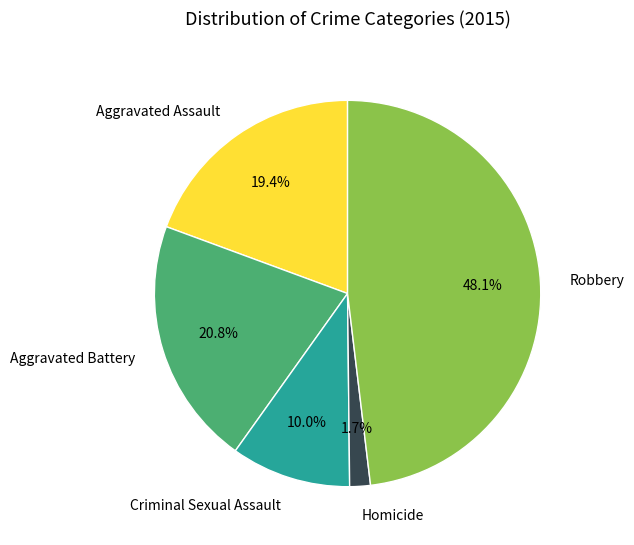

Count the number of slices in the pie.

5